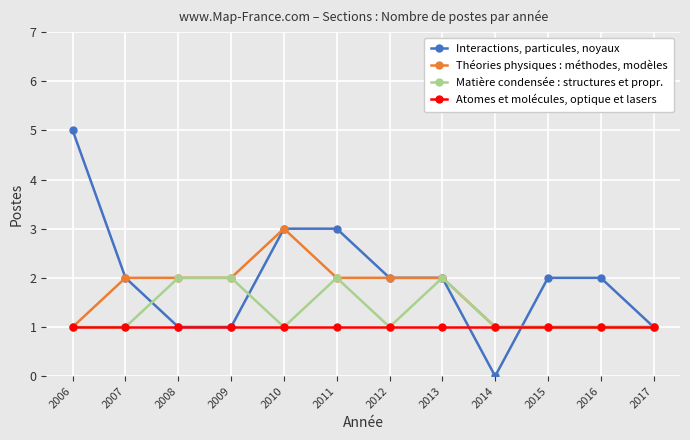

At which category does the chart reach its minimum across all series?

2014